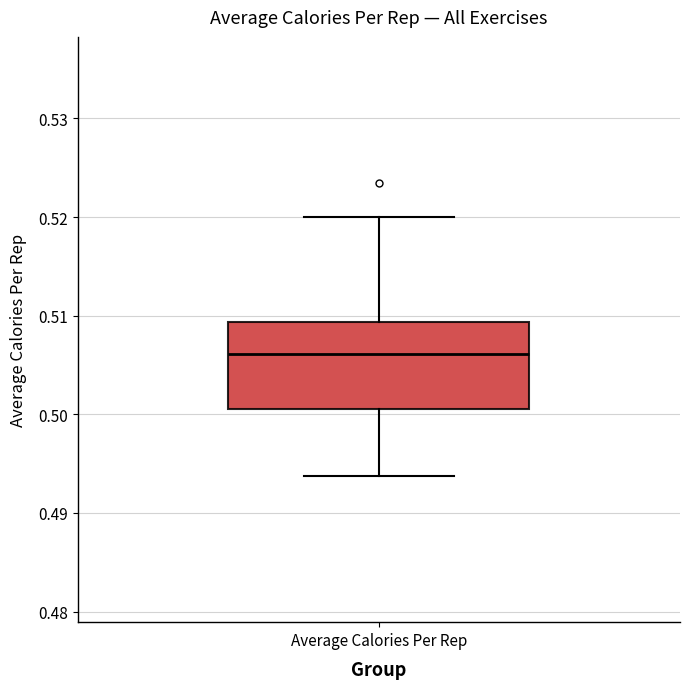

Read this box plot against the y-axis: the position of the median line, the range covered by the box, and the ends of both whiskers. The values are not printed on the chart, so give them approximately, as read against the axis.

median 0.506, box 0.501 to 0.509, whiskers 0.494 to 0.520